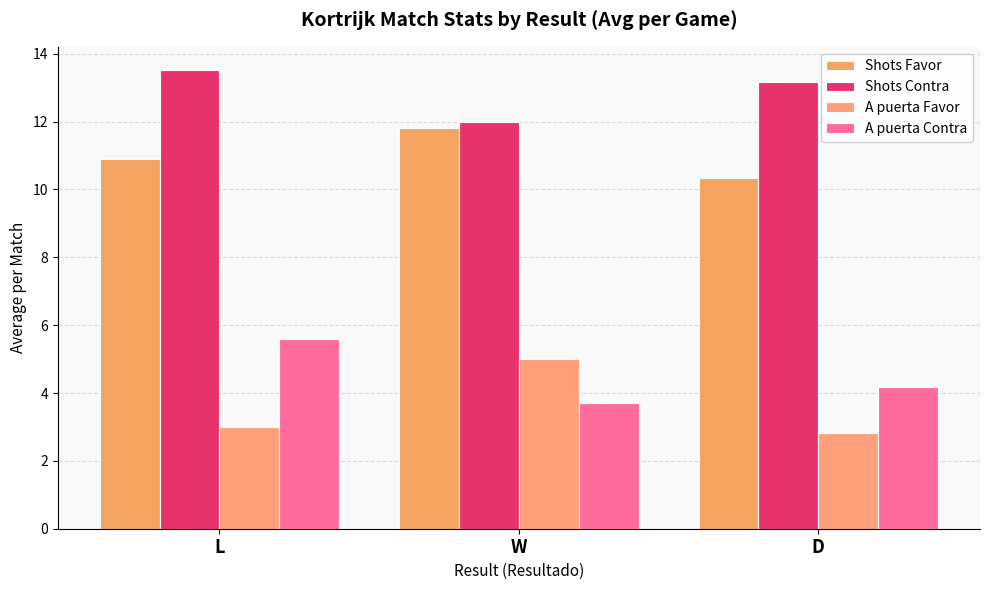

Rank the series by their maximum value, from highest to lowest.

Shots Contra, Shots Favor, A puerta Contra, A puerta Favor